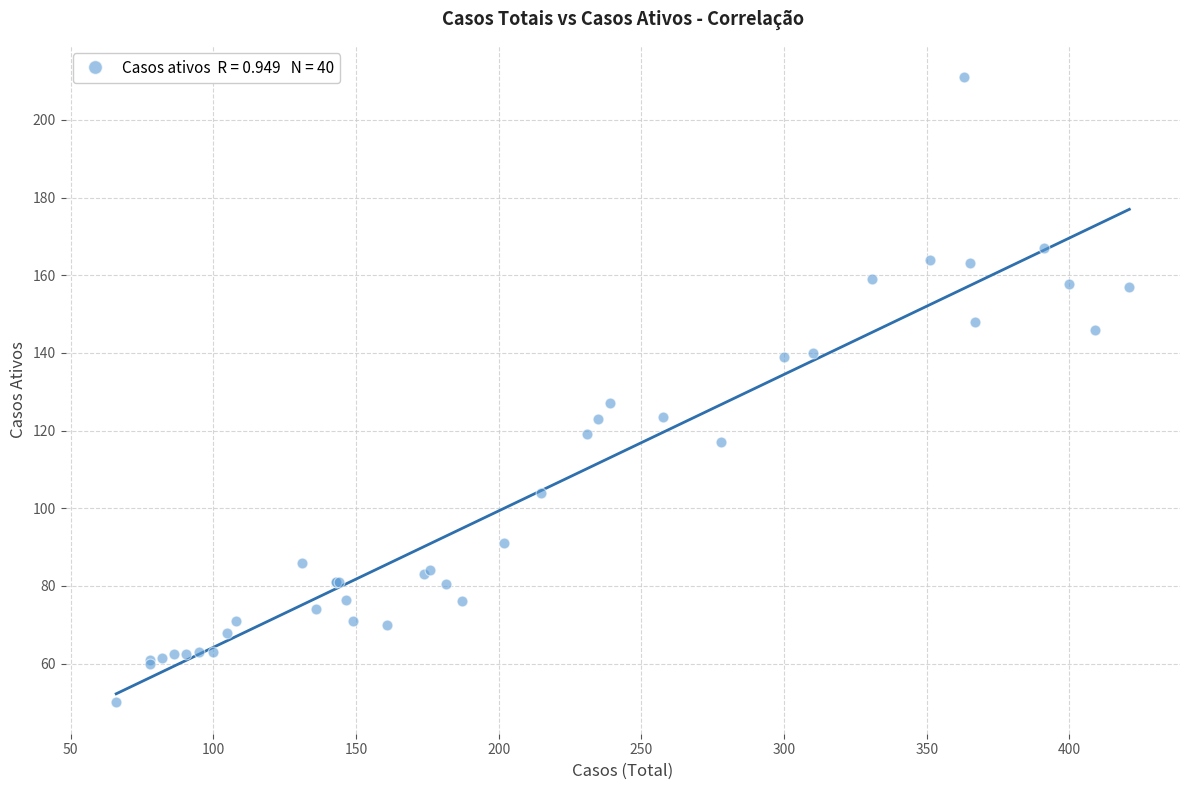

What Y value in the scatter plot is closest to 130?

127.0